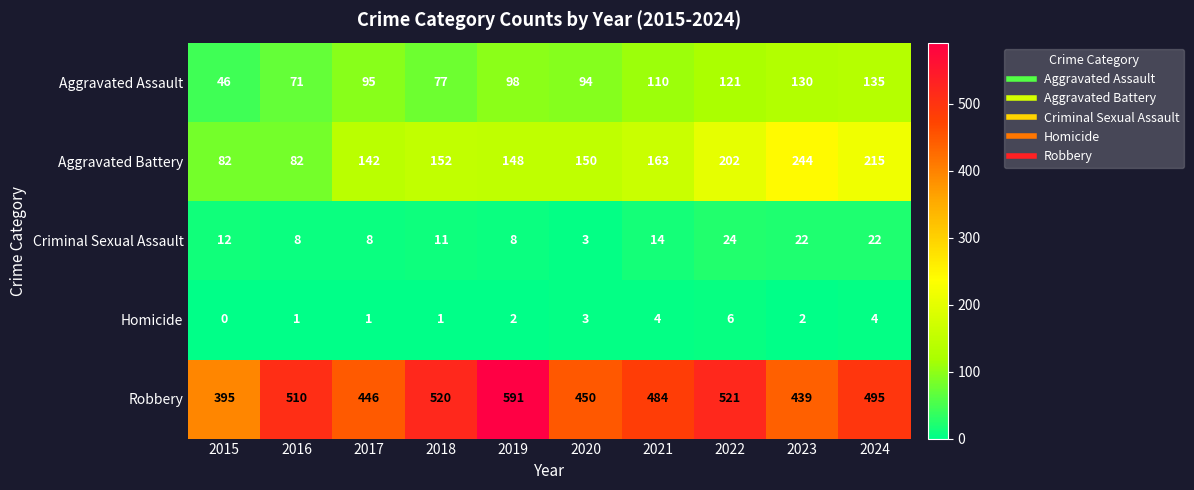

At how many categories does at least one series exceed 410?

9